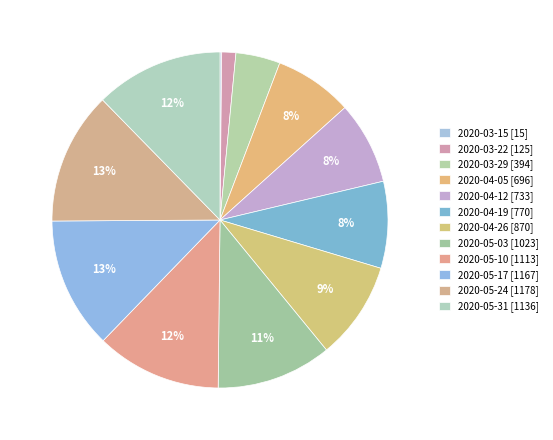

To the nearest percent, what is the difference between the 2020-03-22 [125] and 2020-04-26 [870] slice percentages?

8%